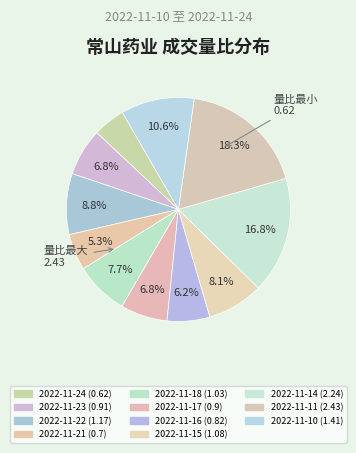

Combined, do 2022-11-15 and 2022-11-21 account for over 50%?

No